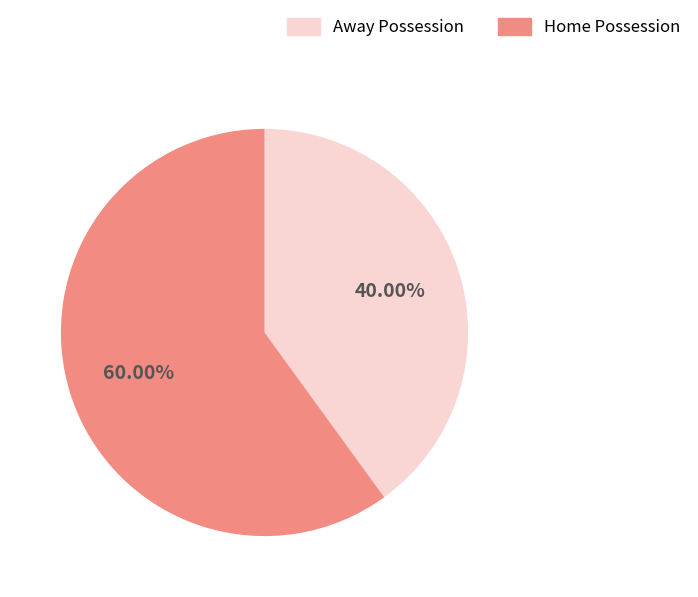

Is there any slice that represents more than half of the pie?

Yes